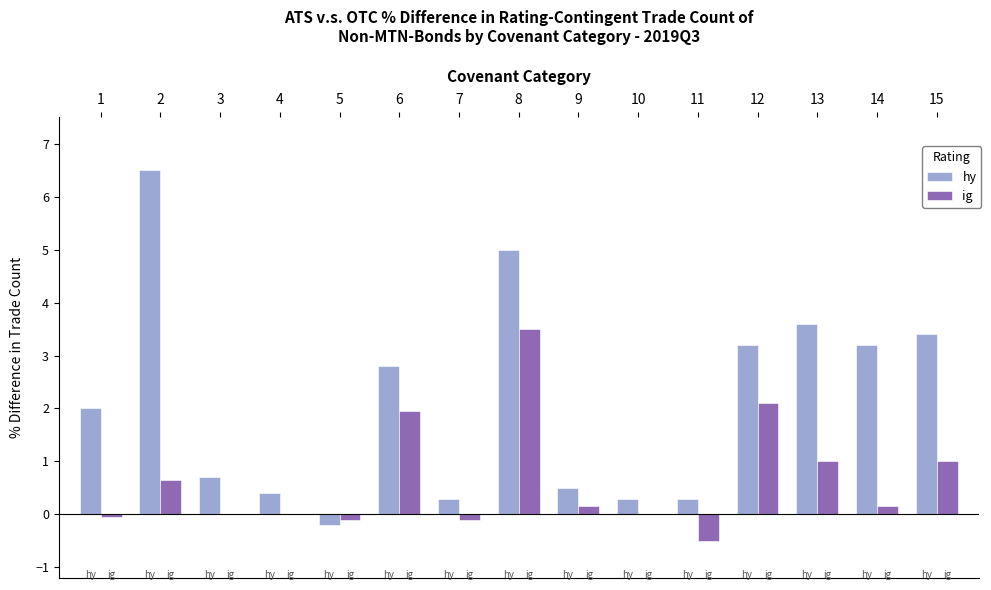

How many distinct data groups are displayed?

2